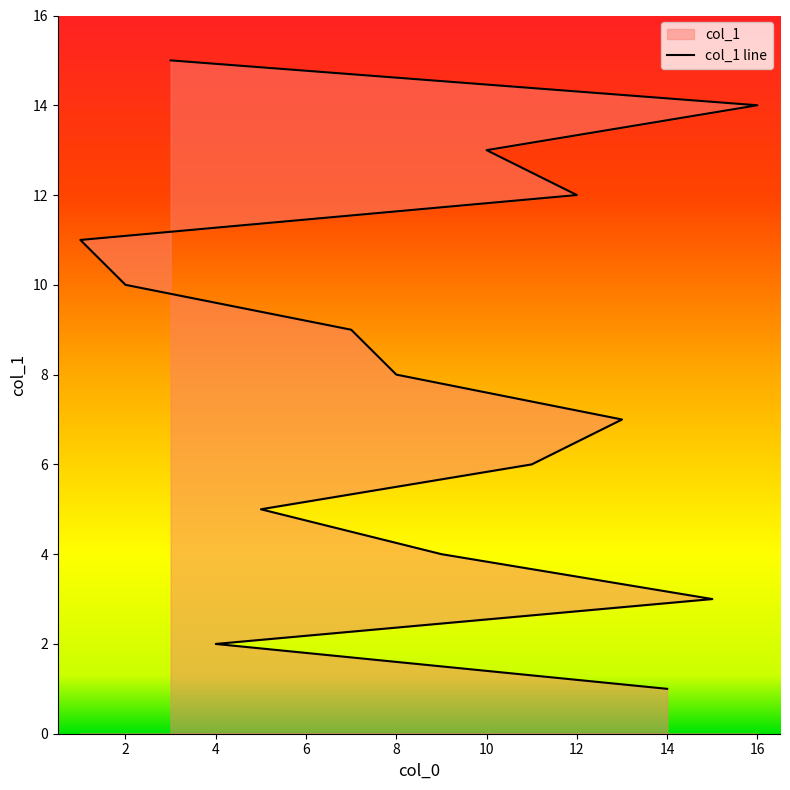

How many series are shown in this chart?

1